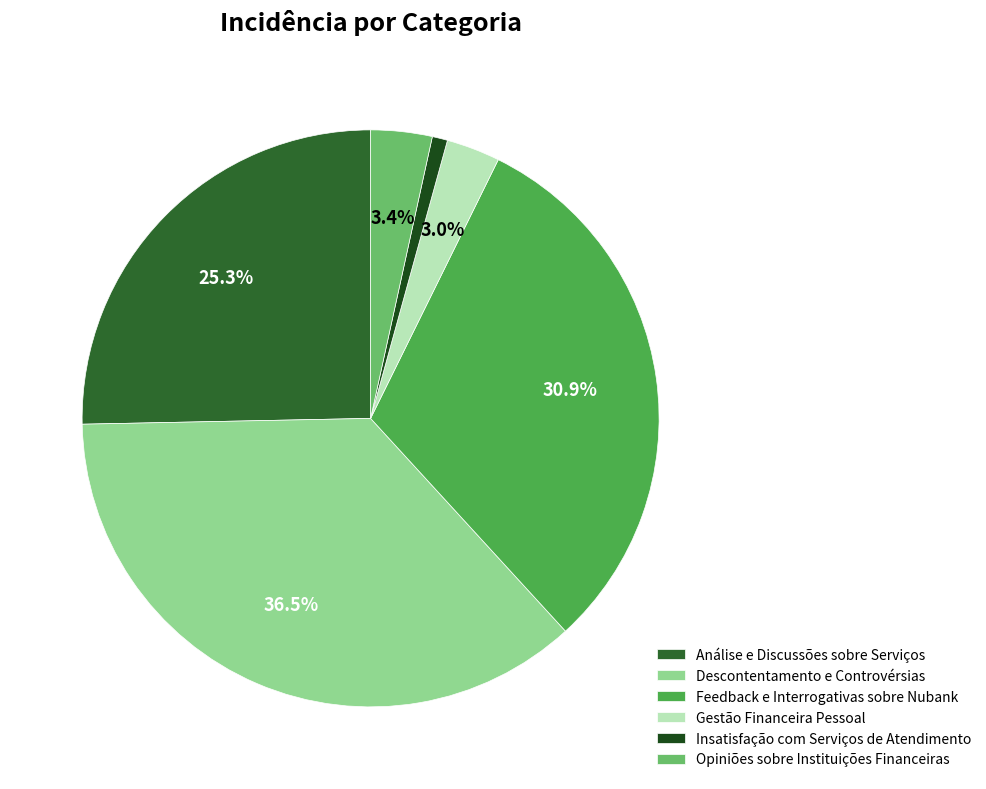

Does any single category account for the majority?

No